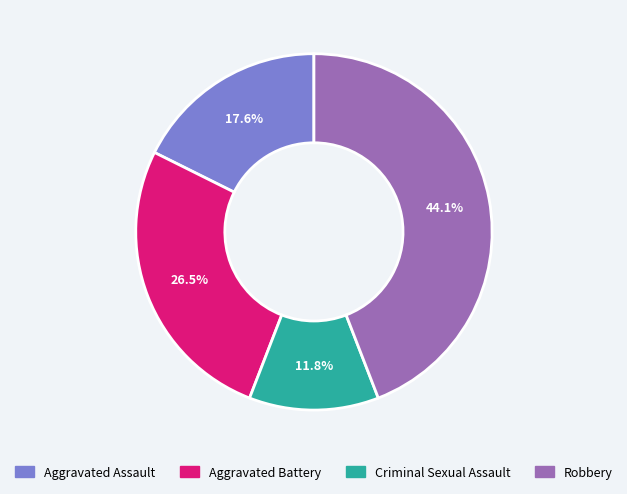

Rank the categories by value from lowest to highest.

Criminal Sexual Assault, Aggravated Assault, Aggravated Battery, Robbery